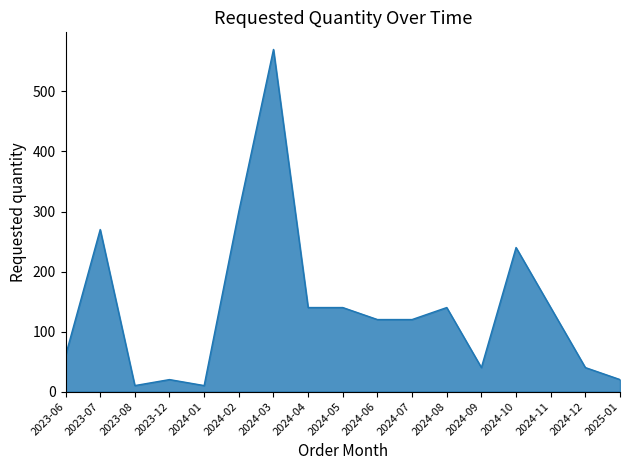

What position from the right is 2024-09?

5